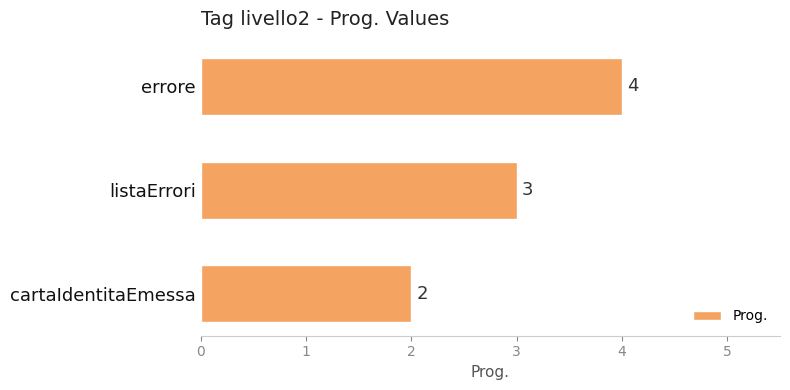

What is the difference between the maximum and second lowest values?

1